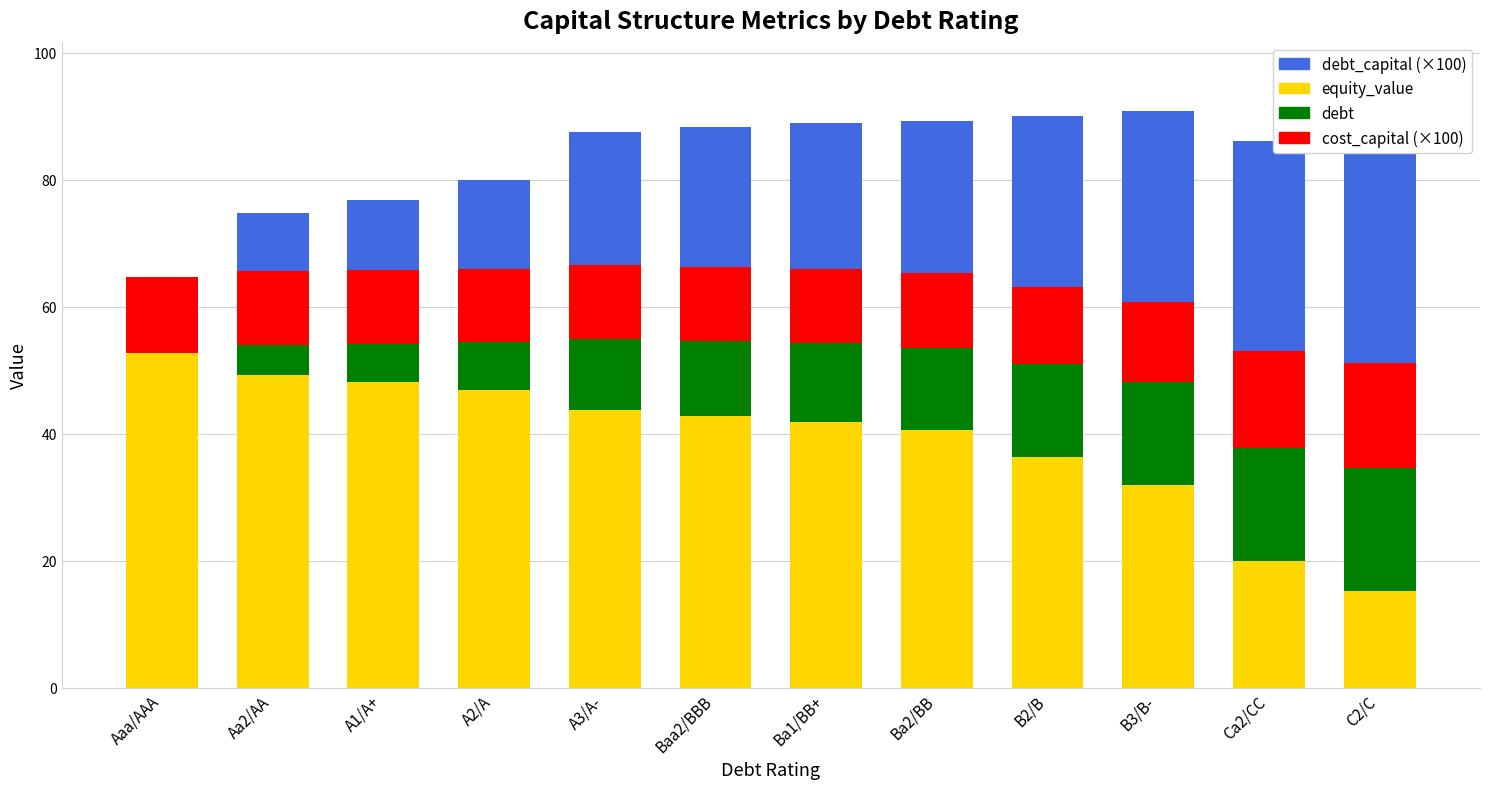

What is the difference between the debt values at A2/A and Aaa/AAA?

7.5